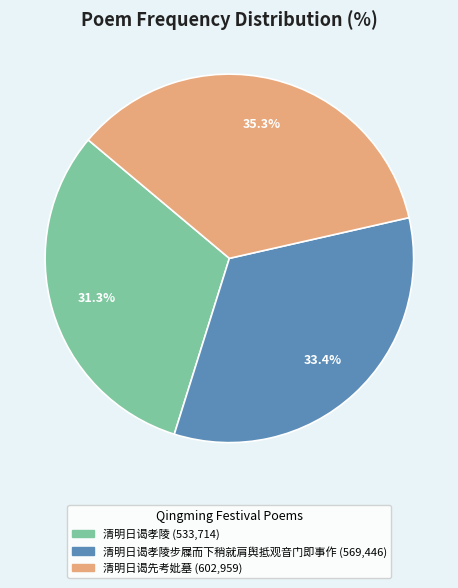

Is there a majority slice in this chart?

No